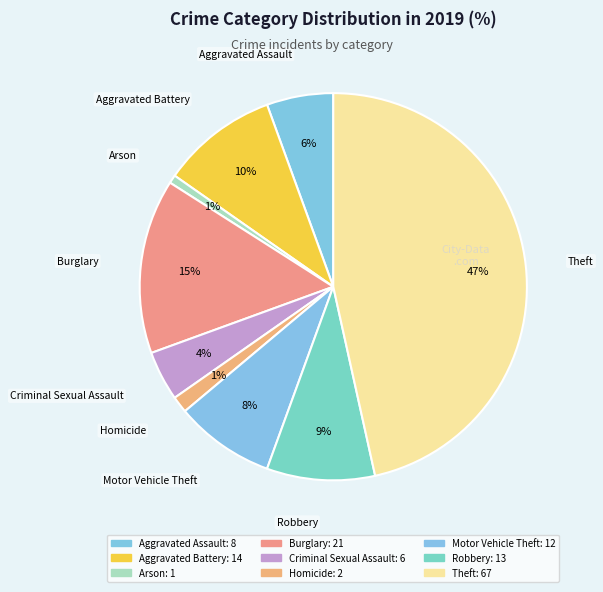

To the nearest percent, what percentage of the pie is Robbery?

9%